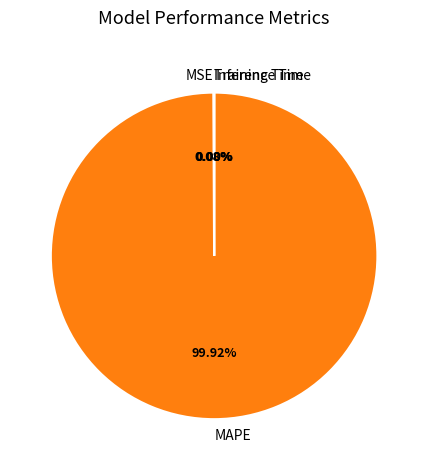

To the nearest percent, what is the average slice percentage?

25%